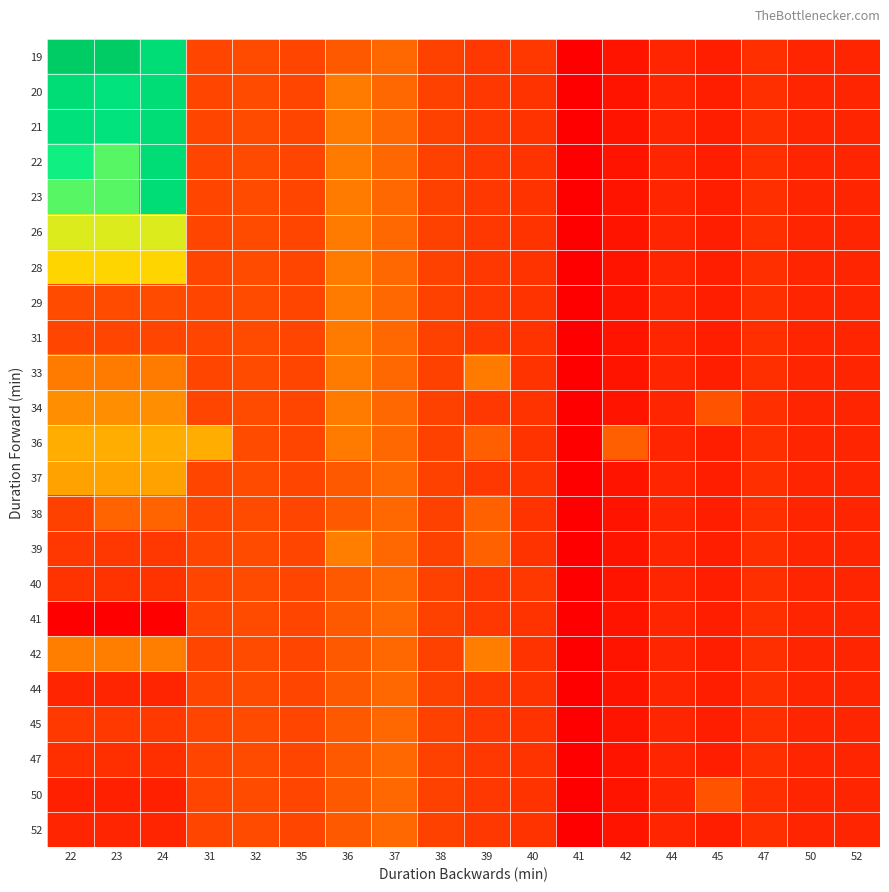

What is the smallest value displayed?

24.6